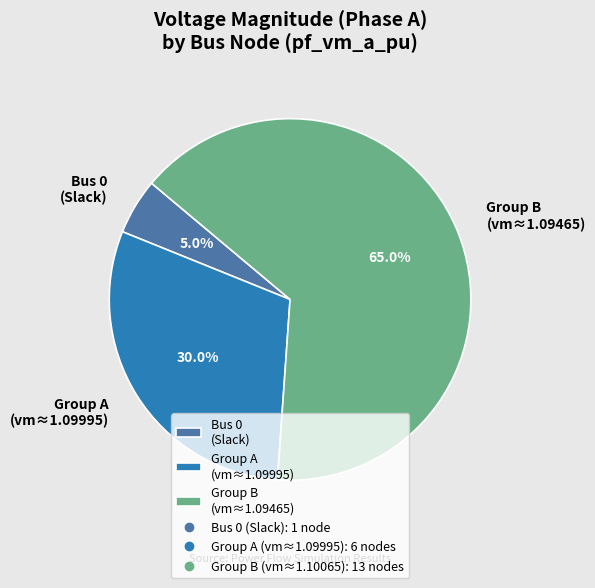

Which slice is the largest?

Group B (vm≈1.09465)